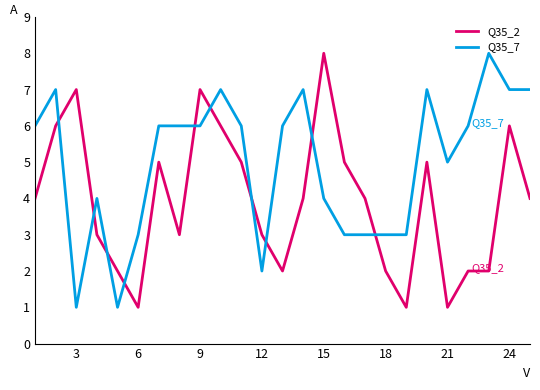

What is the difference between the maximum and minimum values in the Q35_2 series?

7